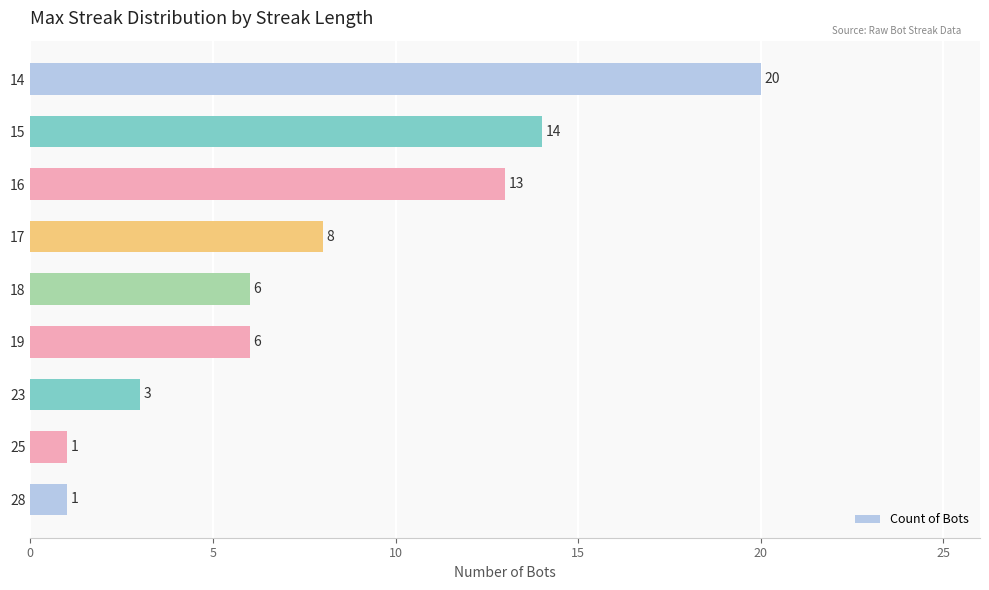

What value does the data have at 15?

14